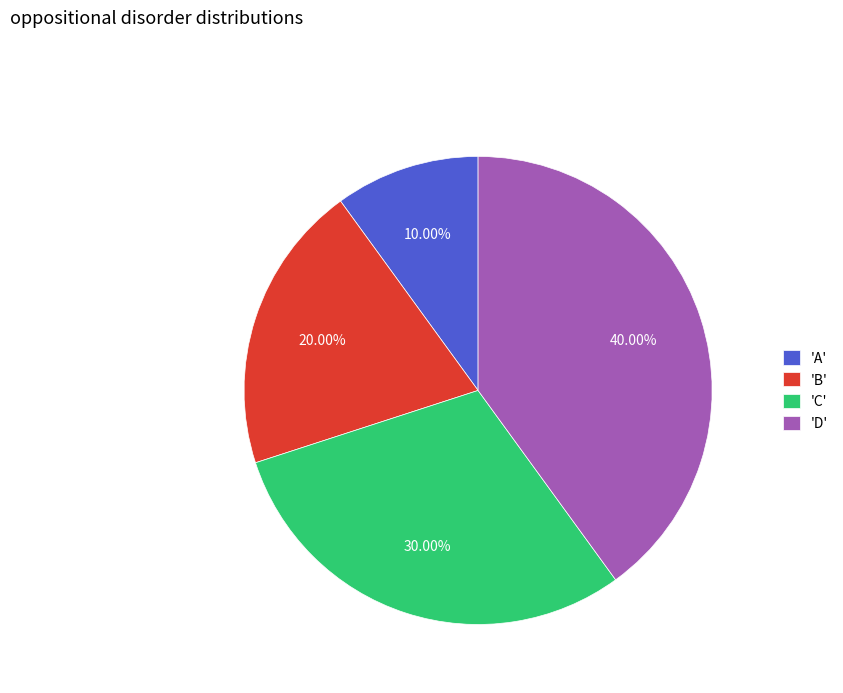

Count the number of slices in the pie.

4